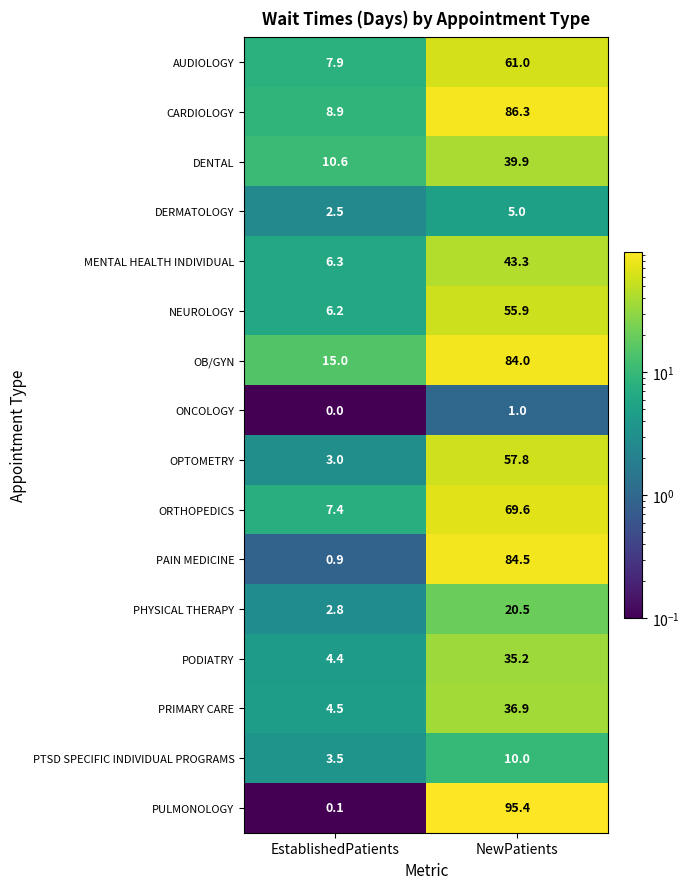

What is the spread (max minus min) of values at EstablishedPatients?

15.0